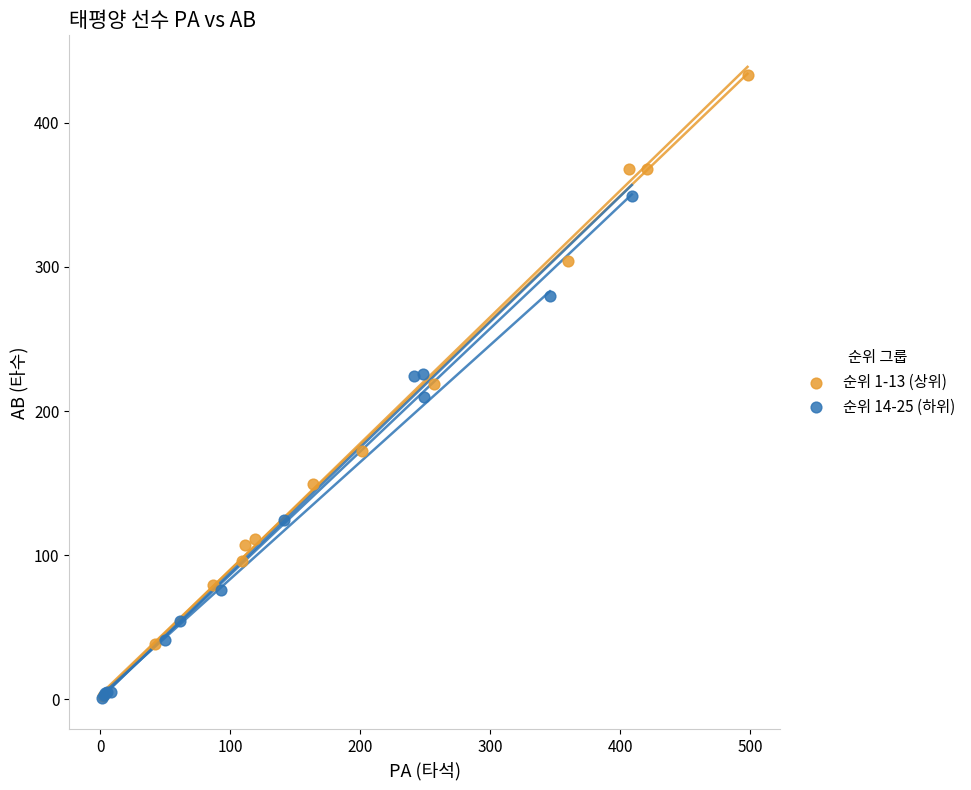

Which series has the widest spread of Y values?

순위 1-13 (상위)